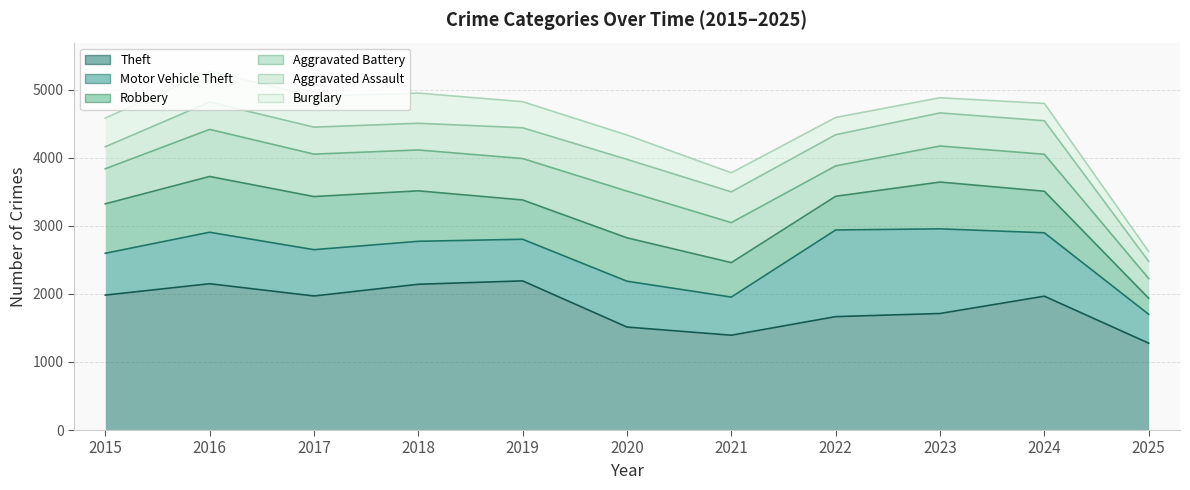

At 2022, list the series in order from smallest to largest.

Burglary, Aggravated Battery, Aggravated Assault, Robbery, Motor Vehicle Theft, Theft